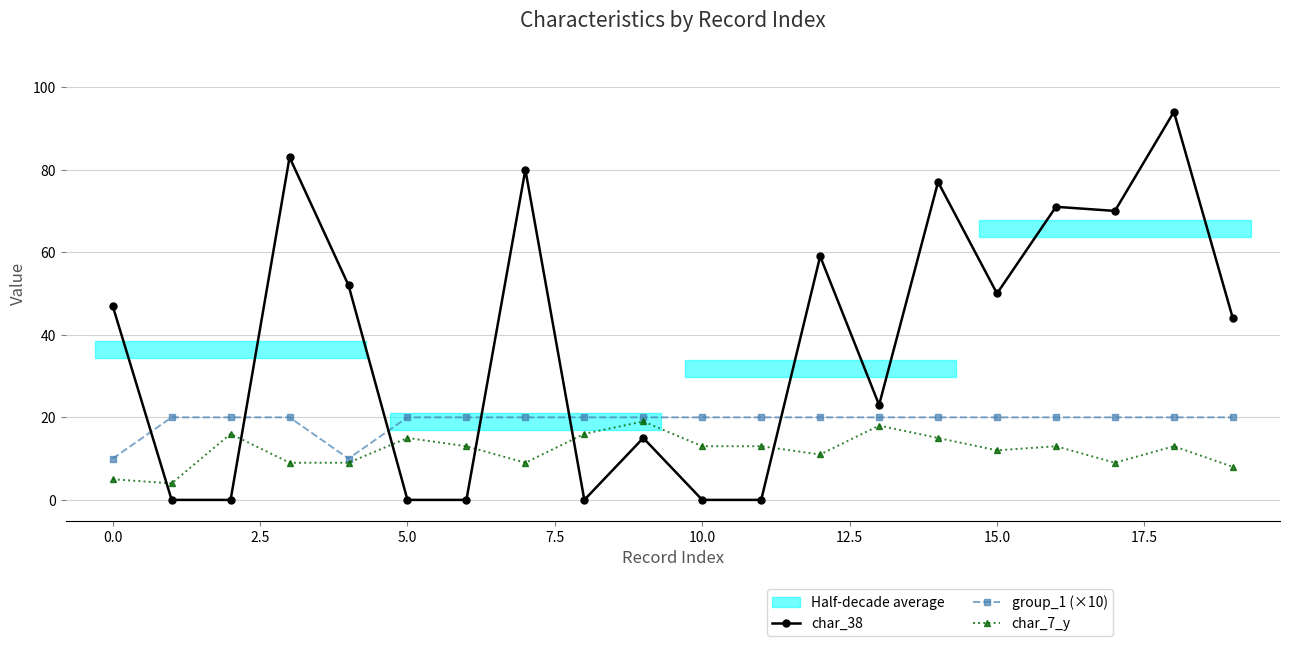

What are all the series names shown in the legend?

char_38, group_1 (×10), char_7_y